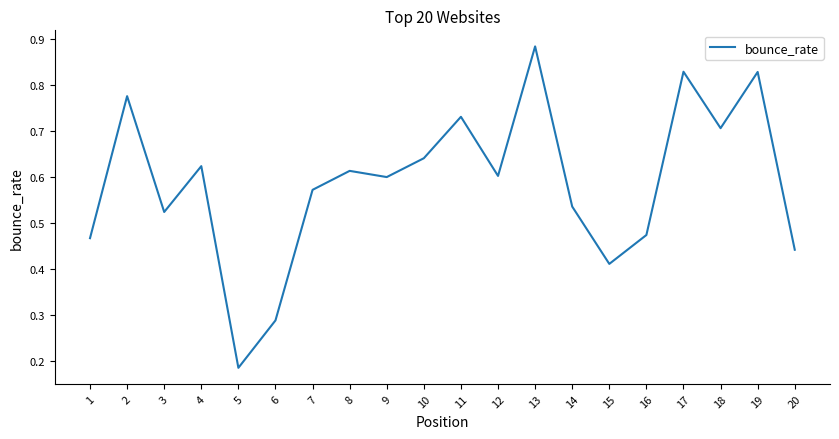

How many interior local peaks (higher than both neighbors) does the data have?

7